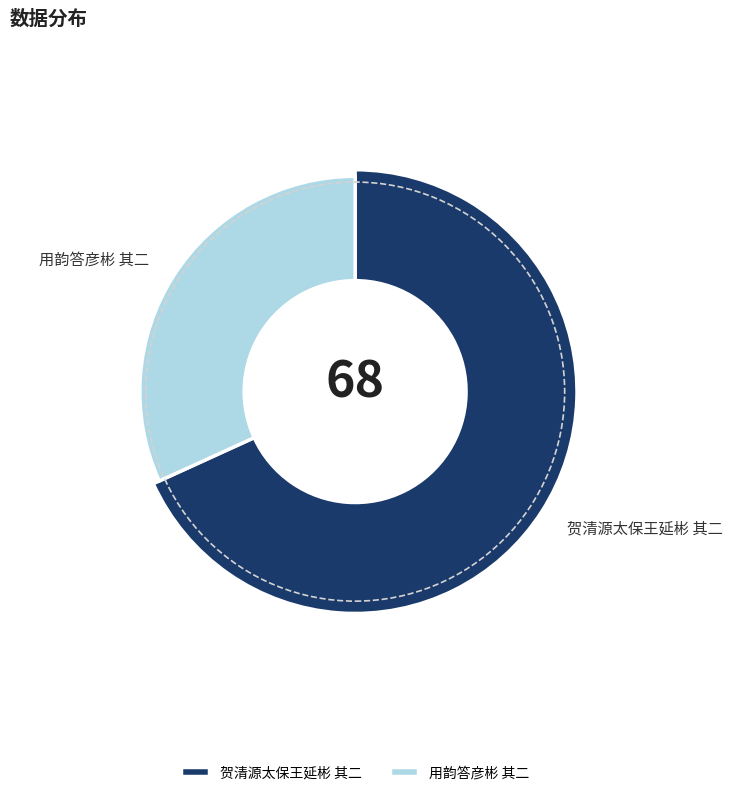

To the nearest percent, what is the combined percentage of 贺清源太保王延彬 其二 and 用韵答彦彬 其二?

100%